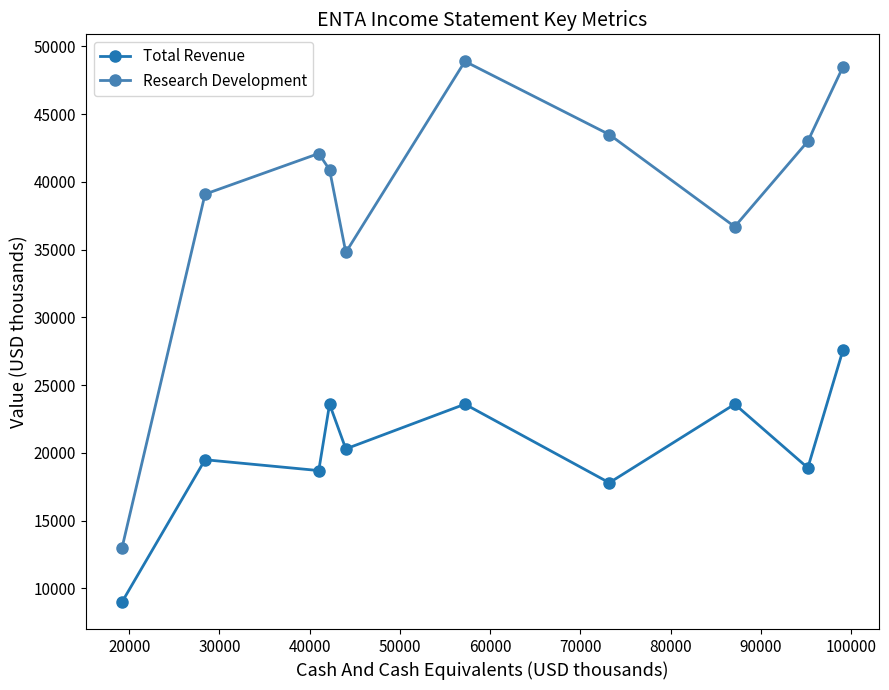

True or false: Research Development has more than 0 interior local peaks.

True